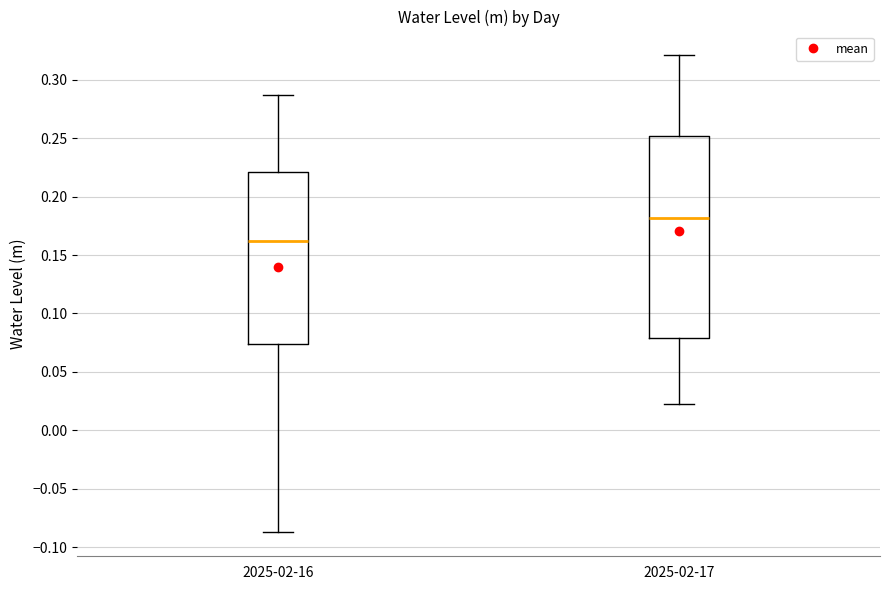

Reading left to right, read every box against the y-axis: the position of its median line, the range the box covers, and the ends of its whiskers. The values are not printed on the chart, so give them approximately, as read against the axis.

2025-02-16: median 0.160, box 0.075 to 0.220, whiskers -0.085 to 0.285
2025-02-17: median 0.180, box 0.080 to 0.250, whiskers 0.025 to 0.320